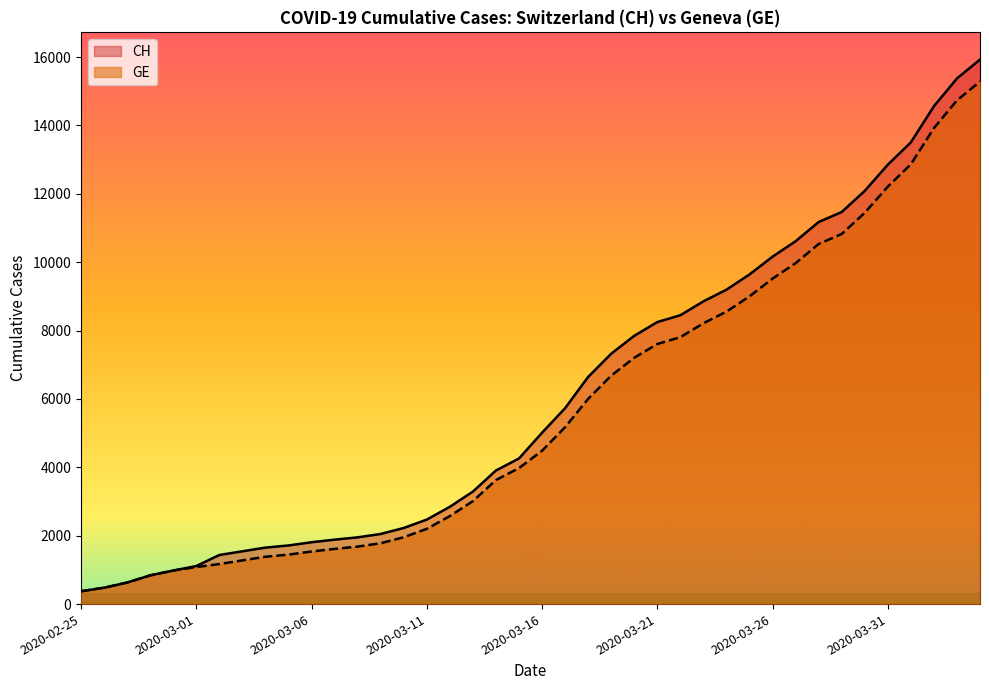

What are all the series names shown in the legend?

CH, GE